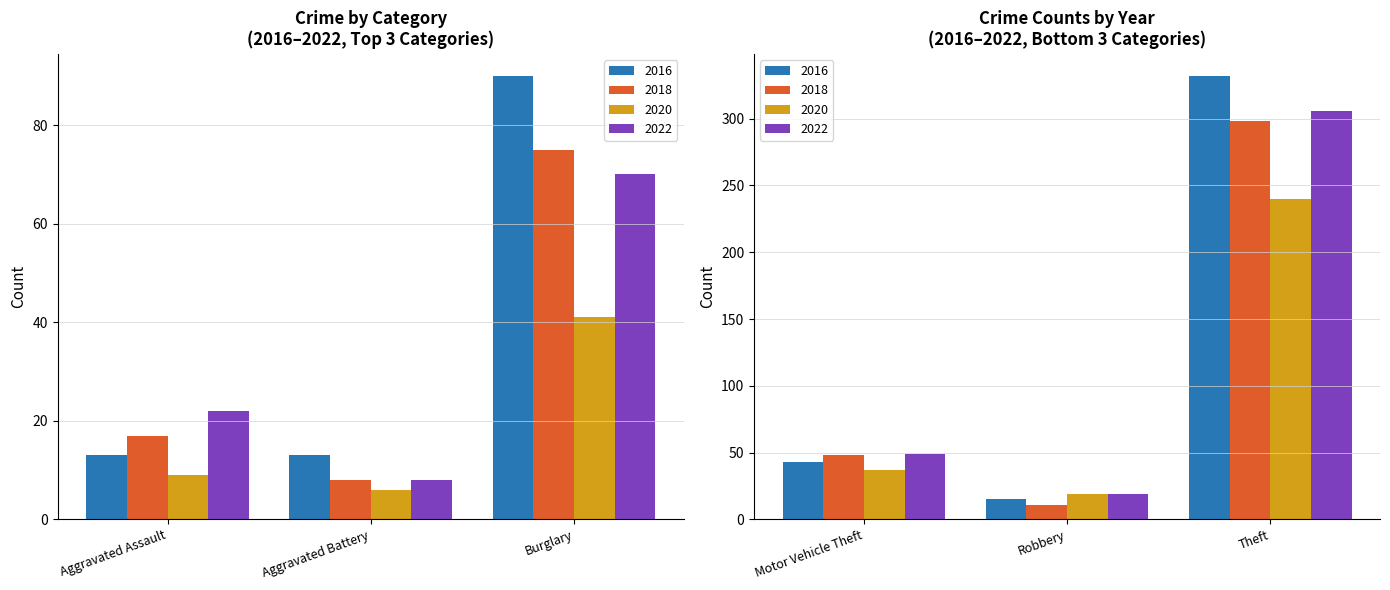

Are the bars grouped side by side (vs. stacked)?

Yes